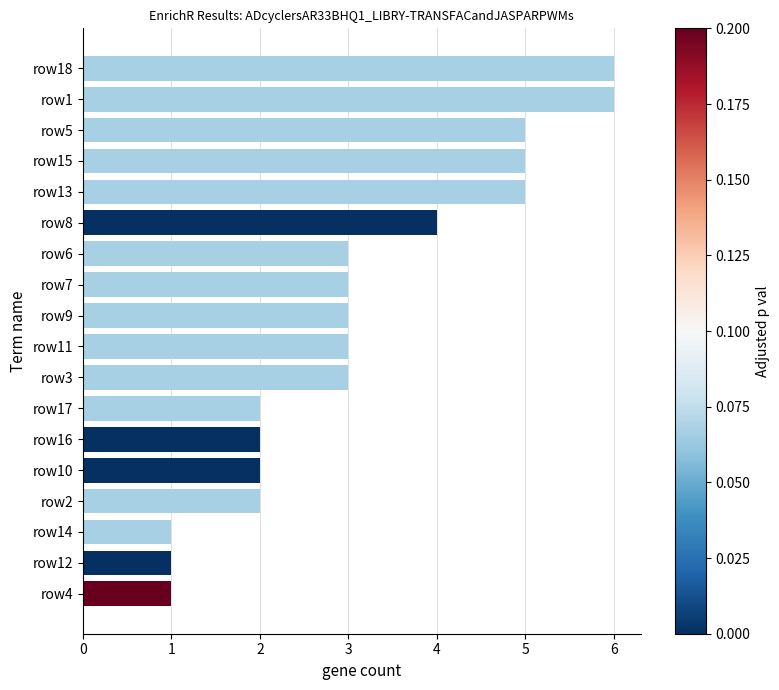

What is the difference between the maximum and minimum values?

5